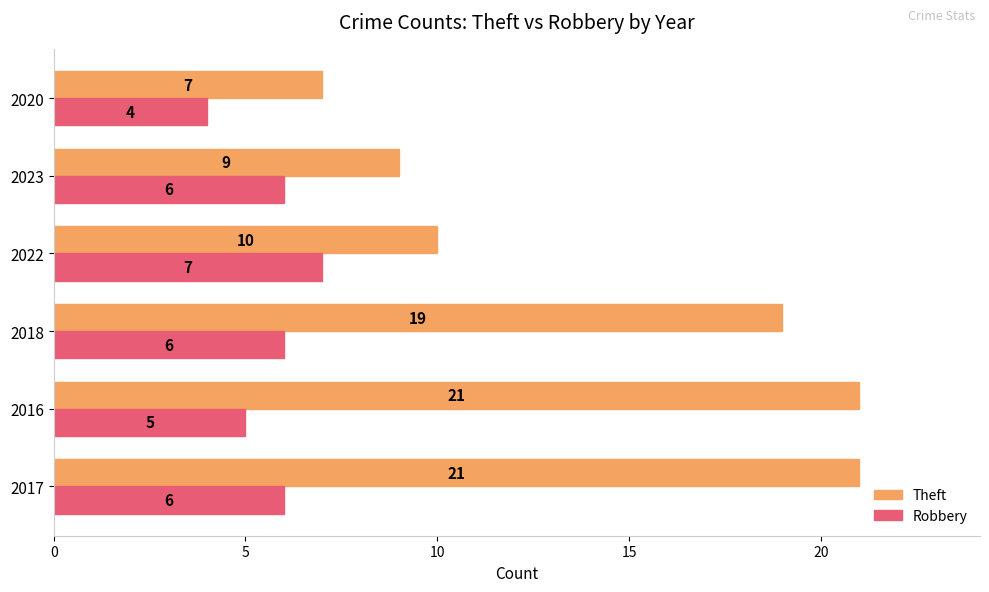

Which series changed the most between 2017 and 2016?

Robbery